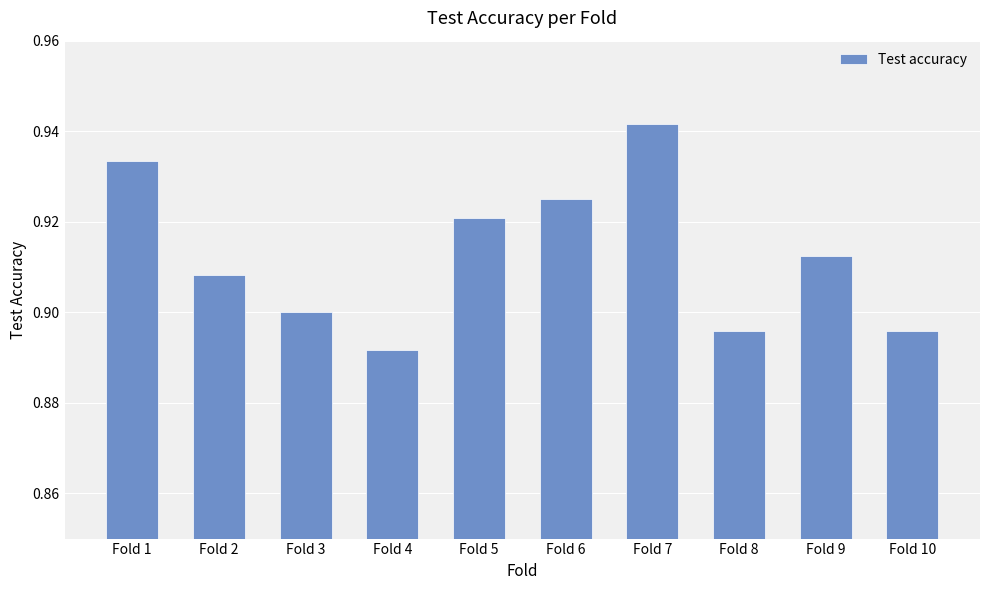

Are the bars horizontal?

No